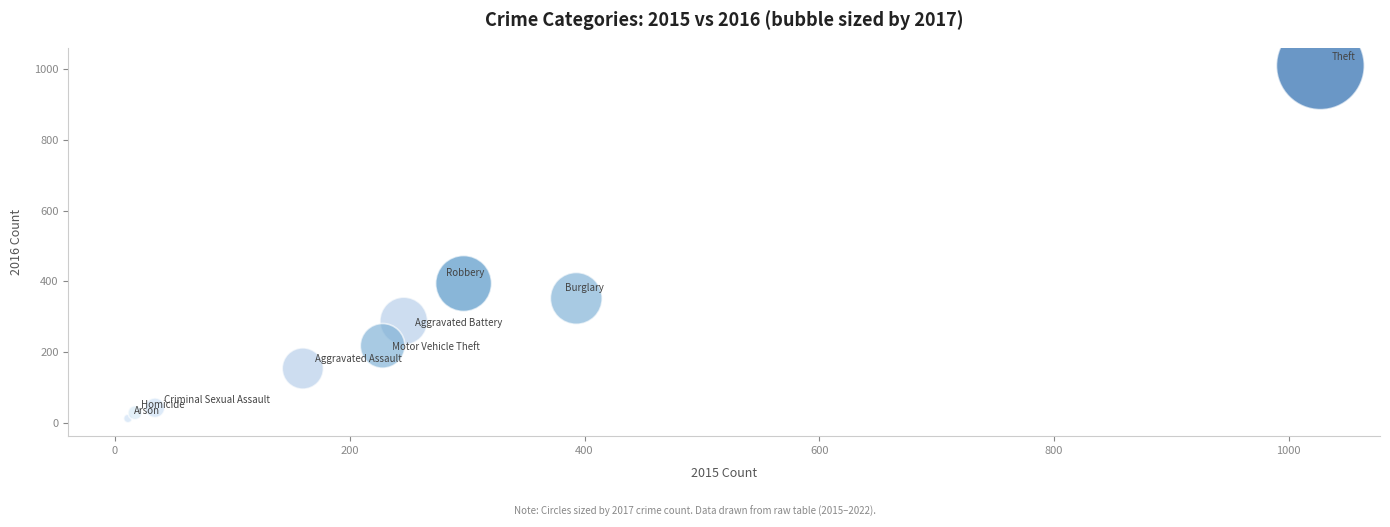

What Y value in the scatter plot is closest to 511?

394